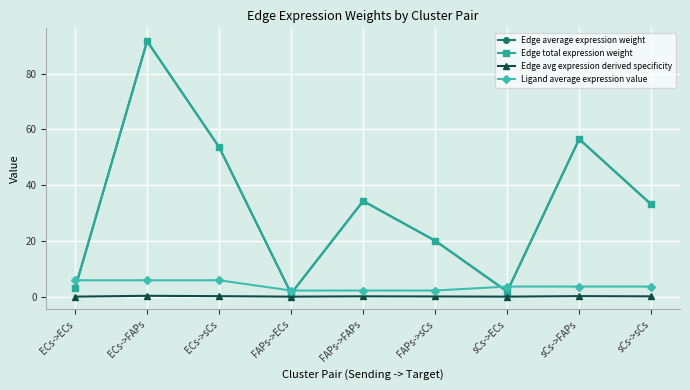

True or false: Edge total expression weight and Edge average expression weight intersect in this chart.

False